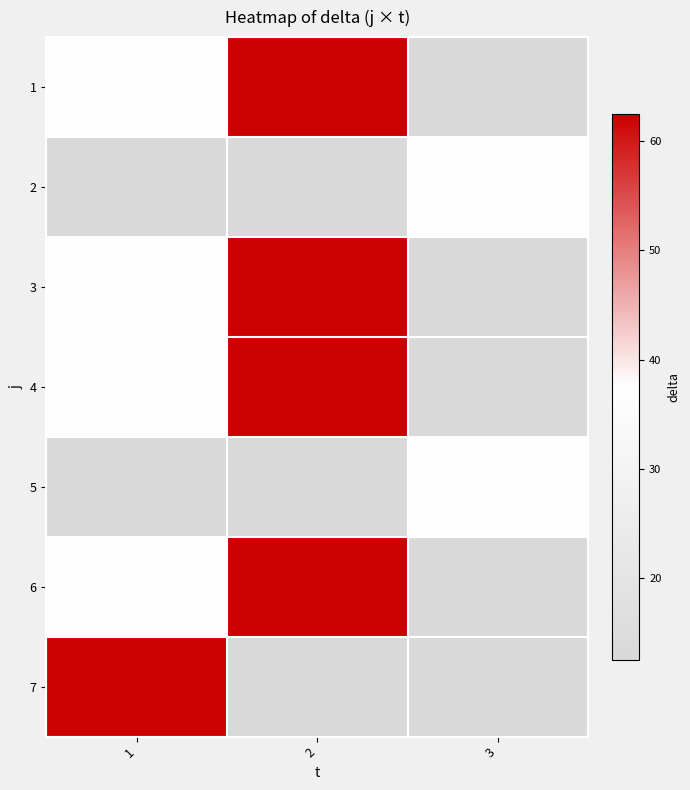

At 2, list the series in order from largest to smallest.

1, 3, 4, 6, 2, 5, 7